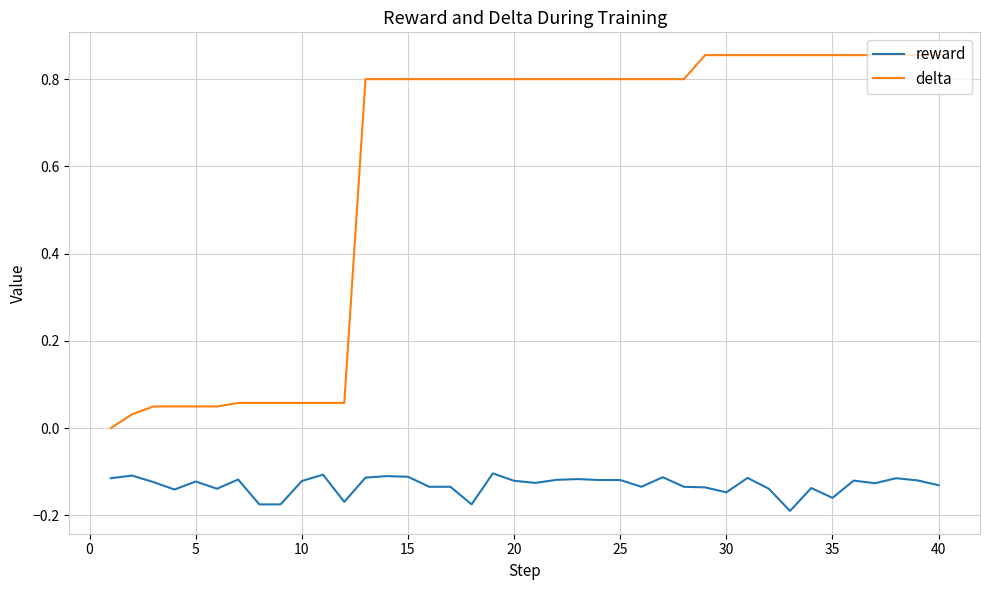

True or false: delta and reward intersect in this chart.

False